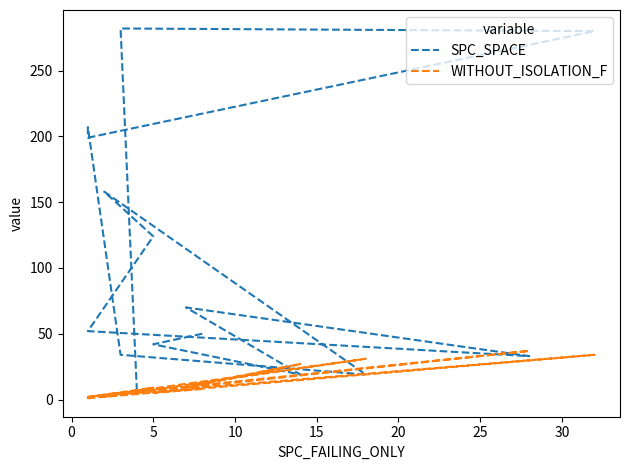

Count the number of categories in the chart.

15